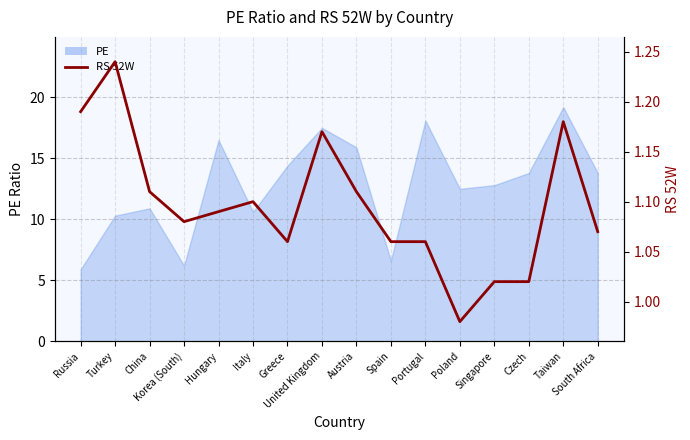

Where is the first local maximum?

Turkey